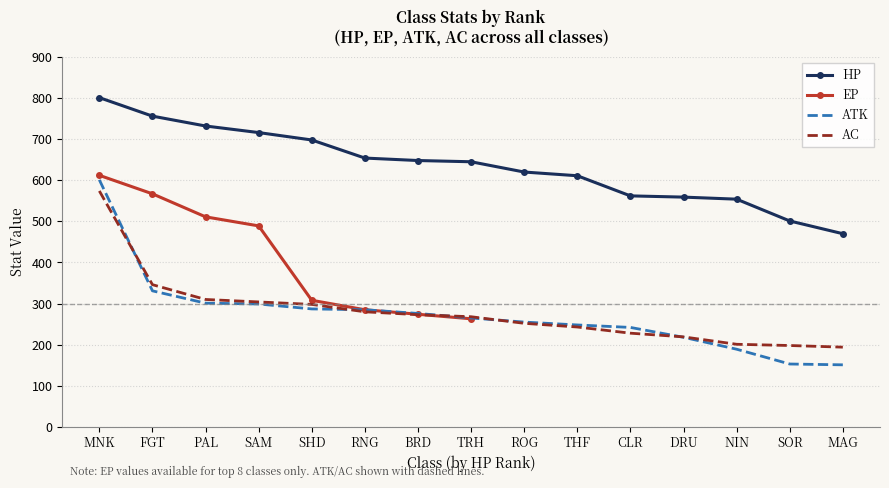

True or false: AC and HP intersect in this chart.

False